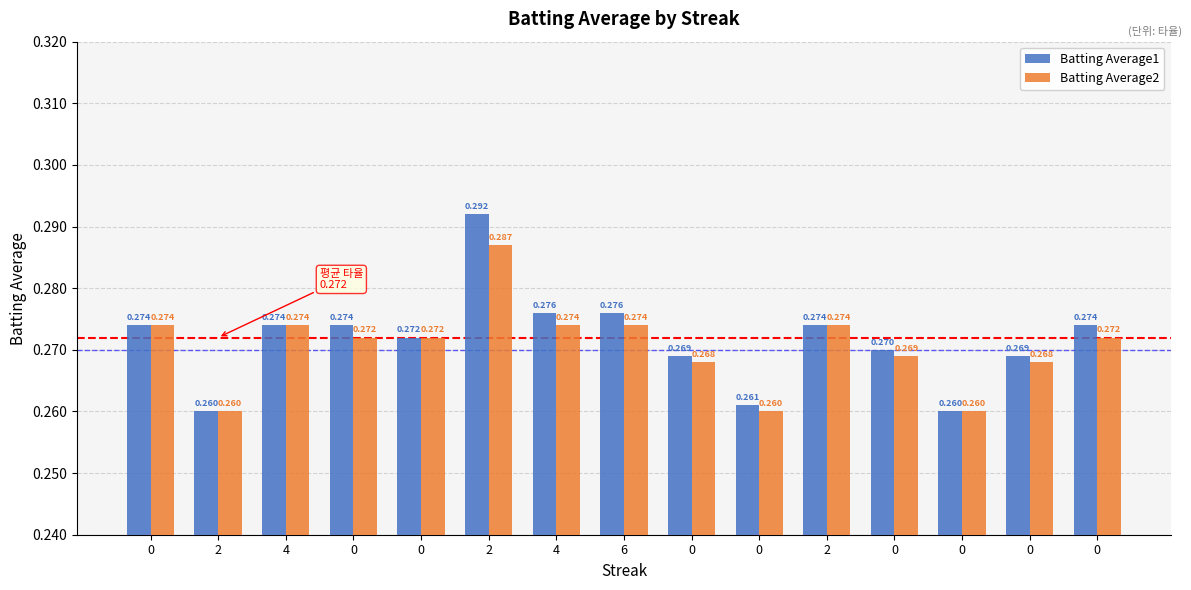

How many bars are there in total?

30